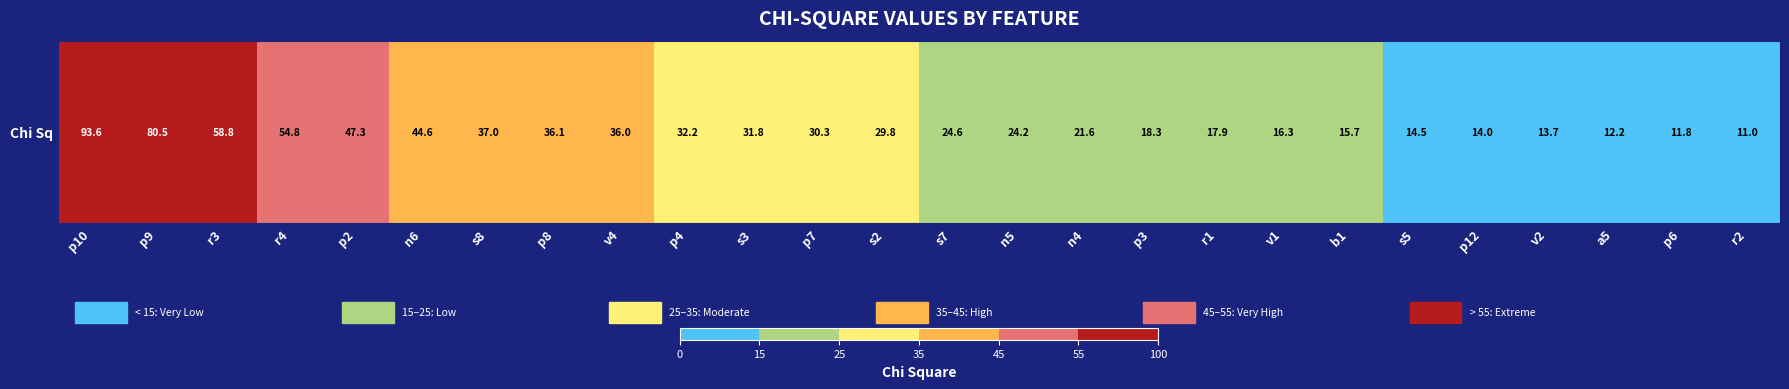

Reading left to right, what are all the values shown in this chart?

93.6	80.5	58.8	54.8	47.3	44.6	37.0	36.1	36.0	32.2	31.8	30.3	29.8	24.6	24.2	21.6	18.3	17.9	16.3	15.7	14.5	14.0	13.7	12.2	11.8	11.0